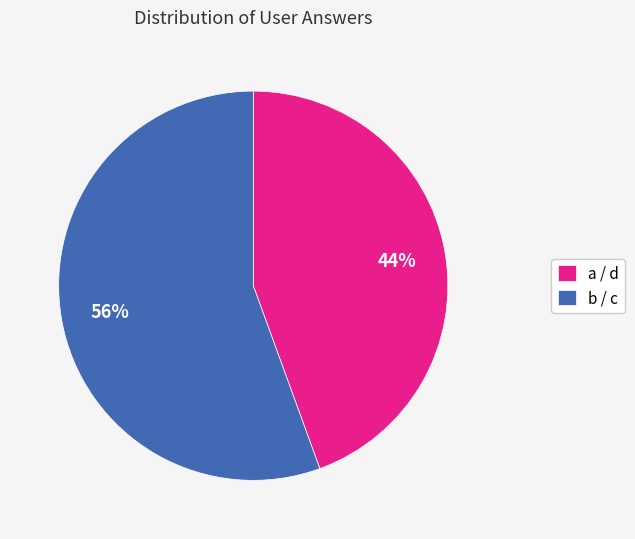

True or false: b / c accounts for 56% of the total.

True